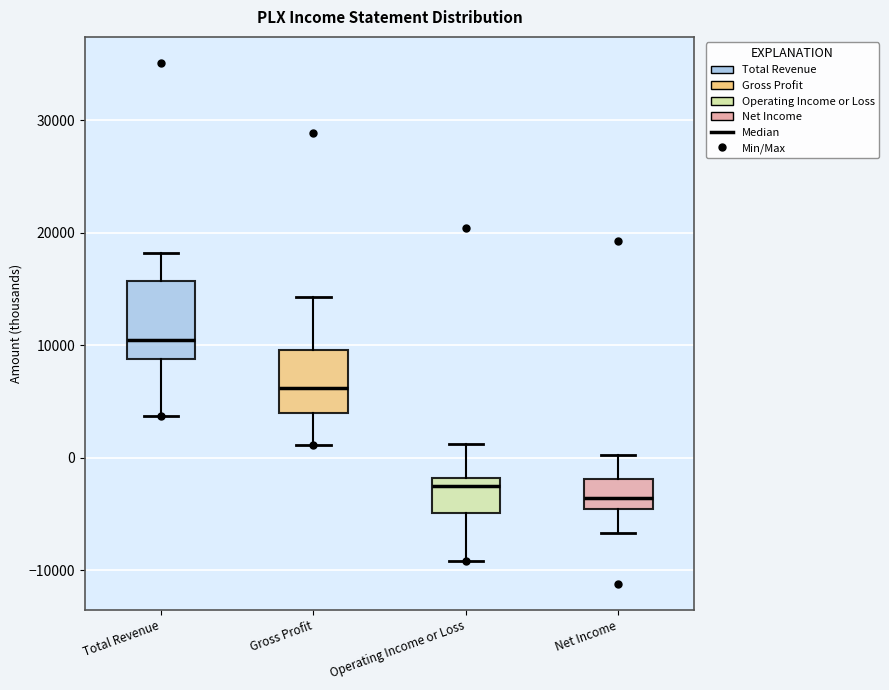

Which box is the tallest, from its lower edge to its upper edge?

Total Revenue